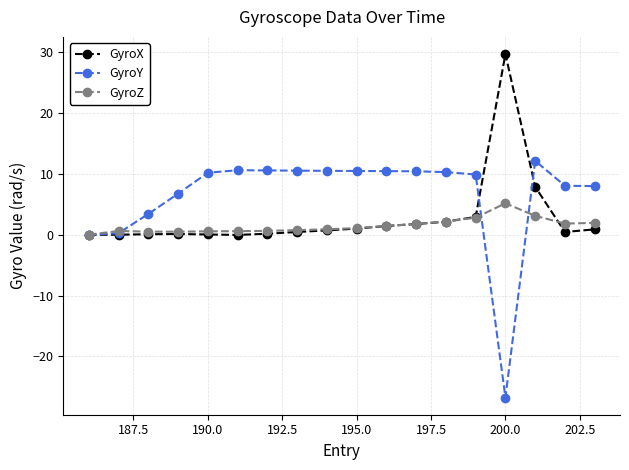

What are all the series names shown in the legend?

GyroX, GyroY, GyroZ